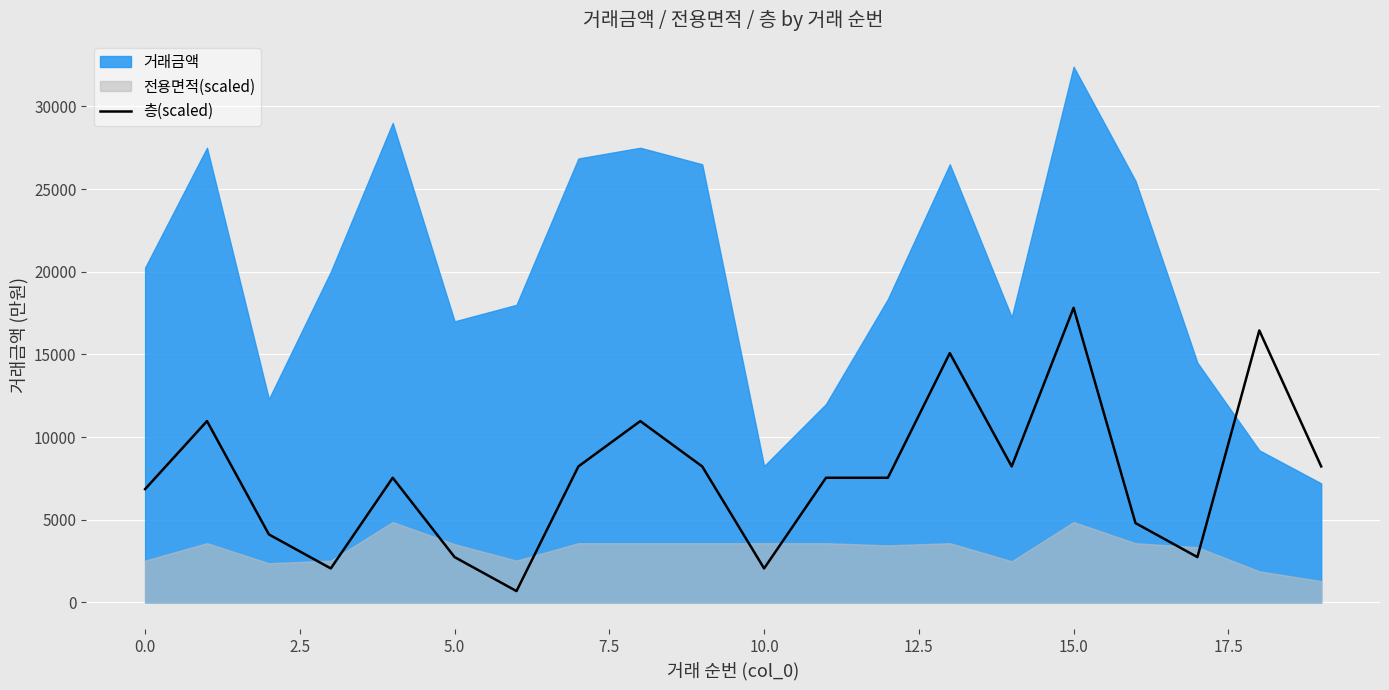

True or false: the data shows 4878.3 at 10.0.

False